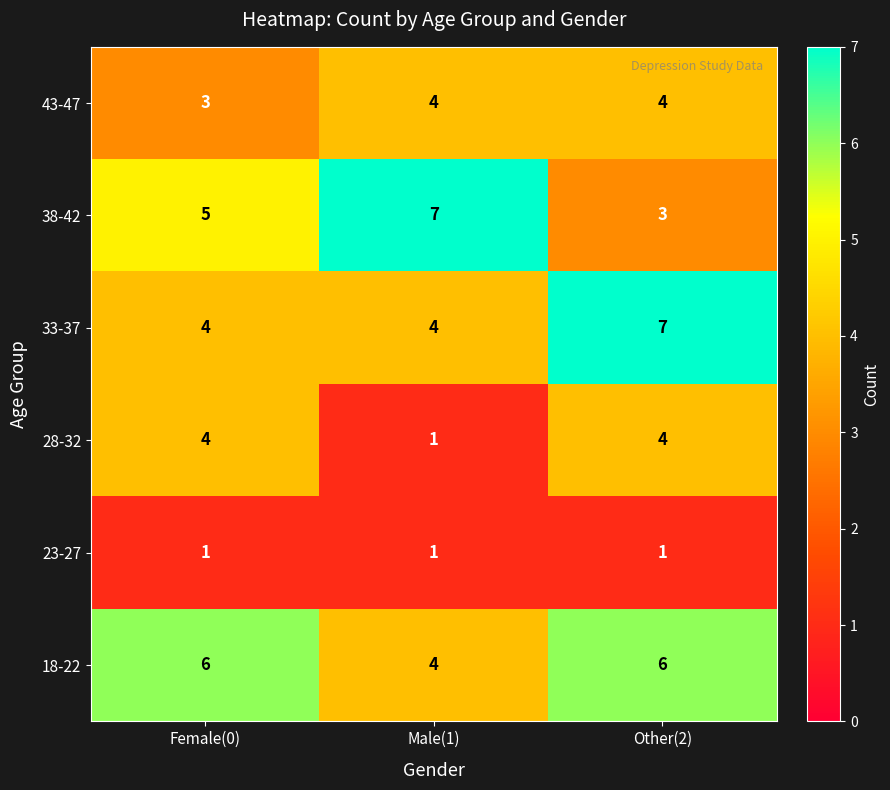

Which series changed the most between Male(1) and Other(2)?

38-42